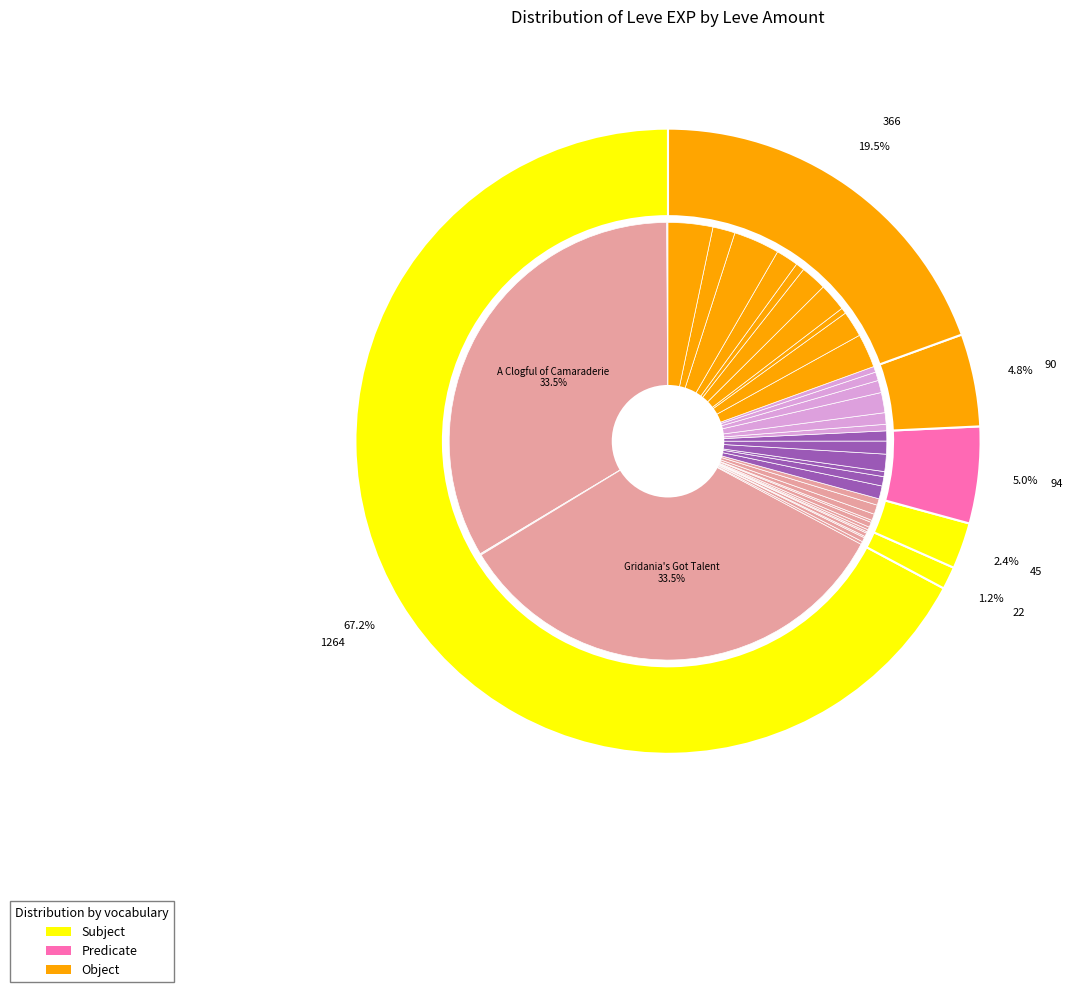

Count the number of slices in the pie.

40